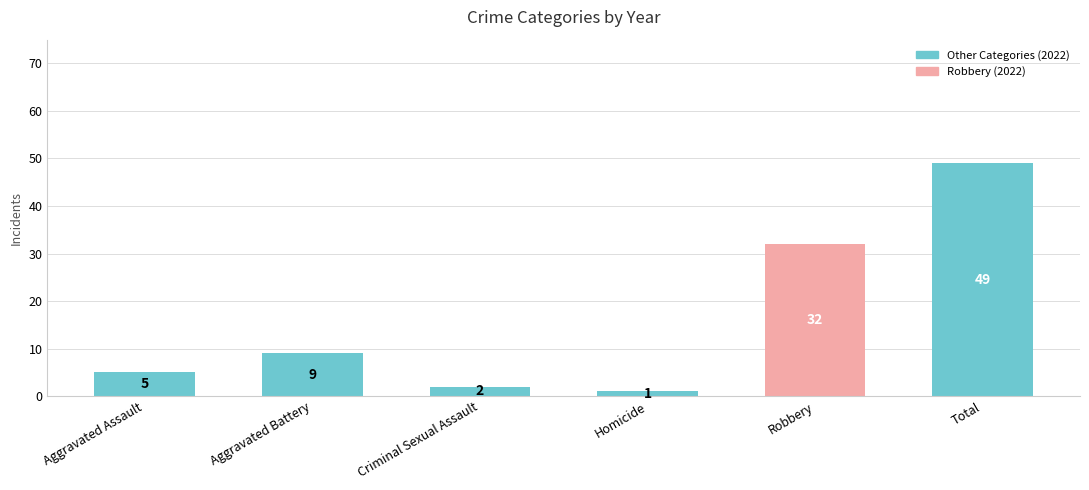

True or false: the data shows 42 at Robbery.

False